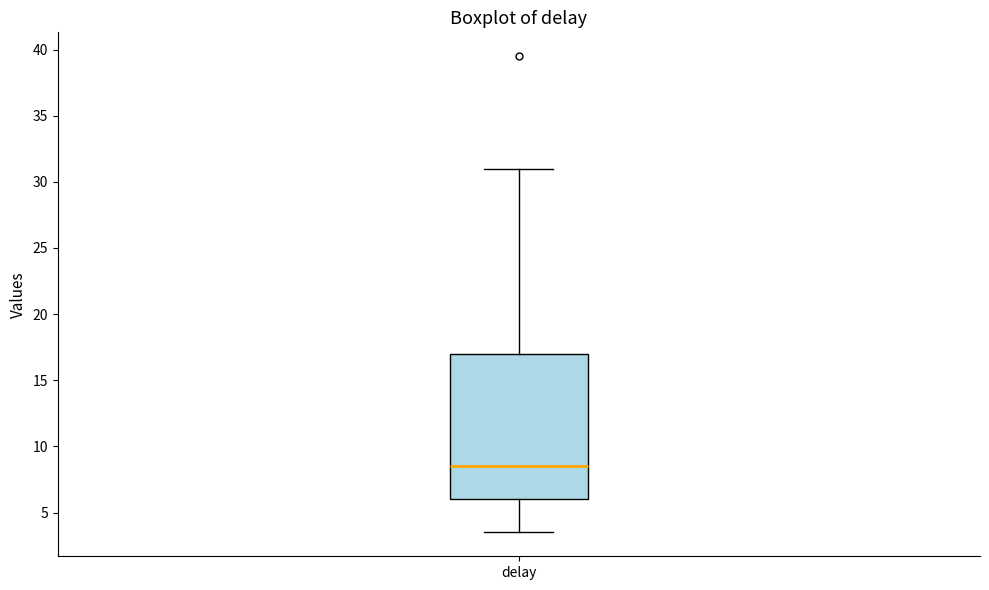

Read this box plot against the y-axis: the position of the median line, the range covered by the box, and the ends of both whiskers. The values are not printed on the chart, so give them approximately, as read against the axis.

median 8.5, box 6.0 to 17.0, whiskers 3.5 to 31.0